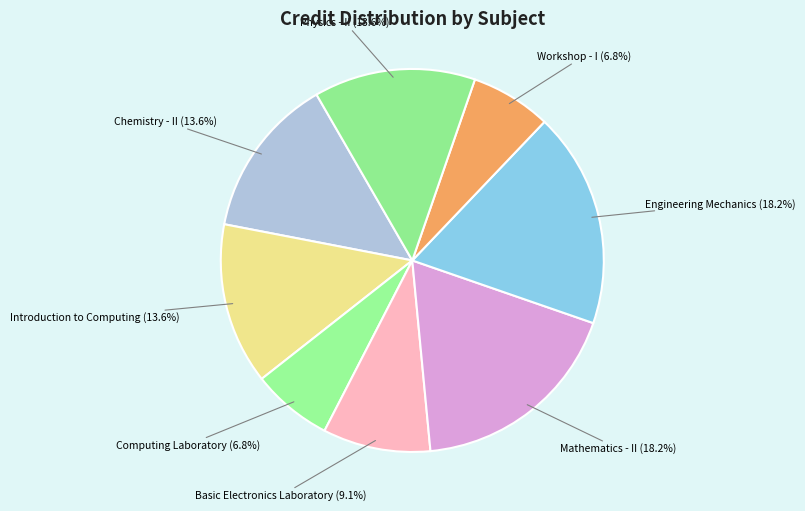

Is Chemistry - II the majority of the pie?

No